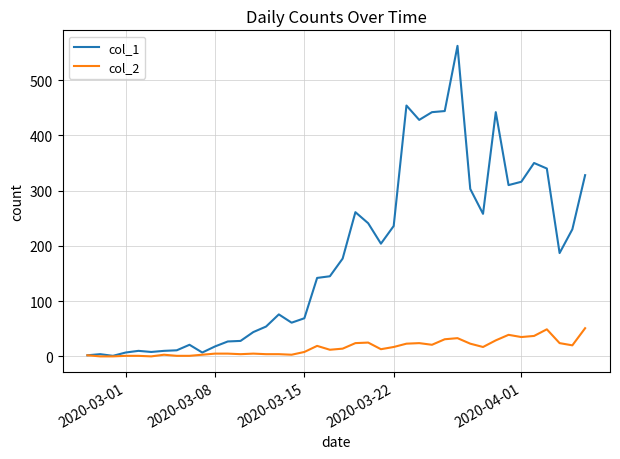

What are all the series names shown in the legend?

col_1, col_2